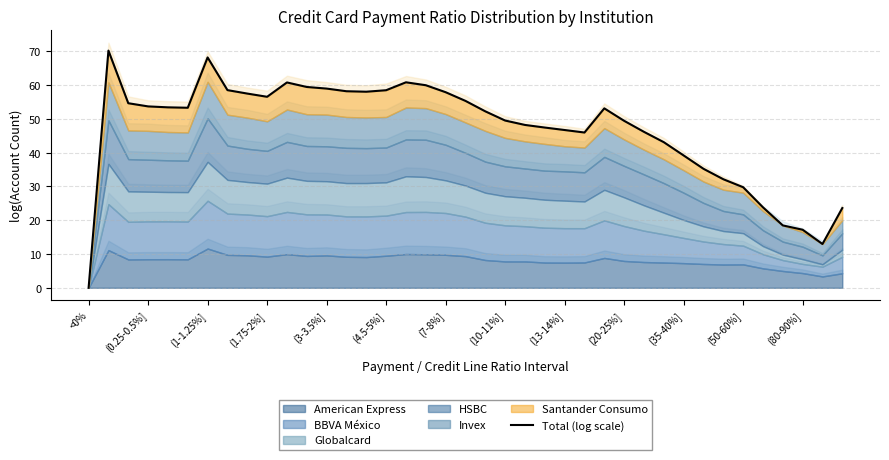

How many values are above zero?

38